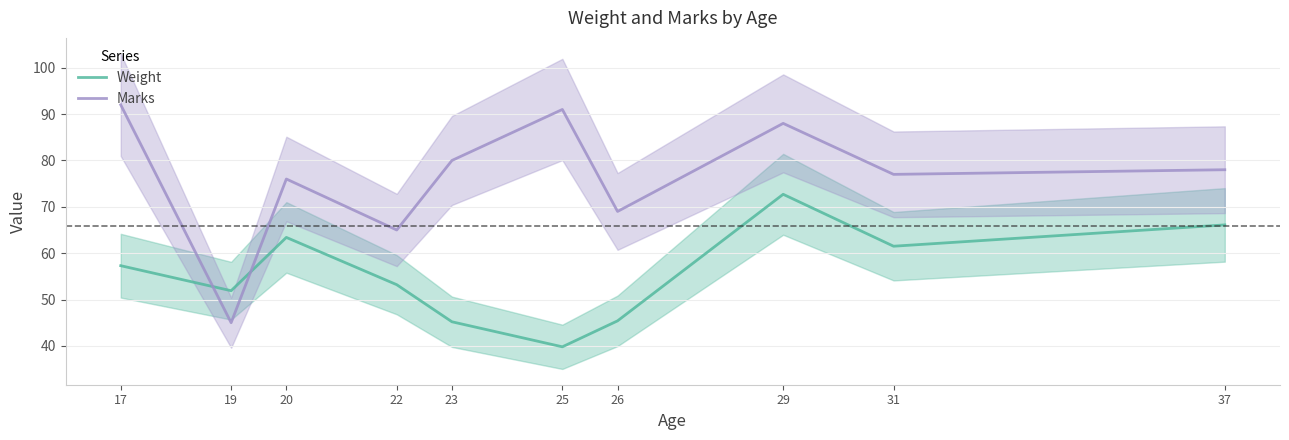

Is this an area chart (filled region under the line)?

No